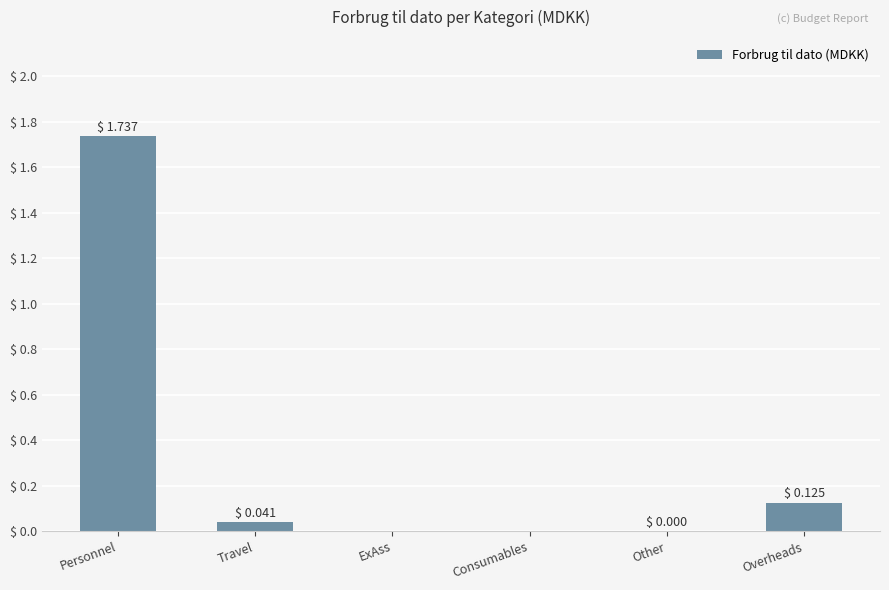

Does the chart contain stacked bars?

No